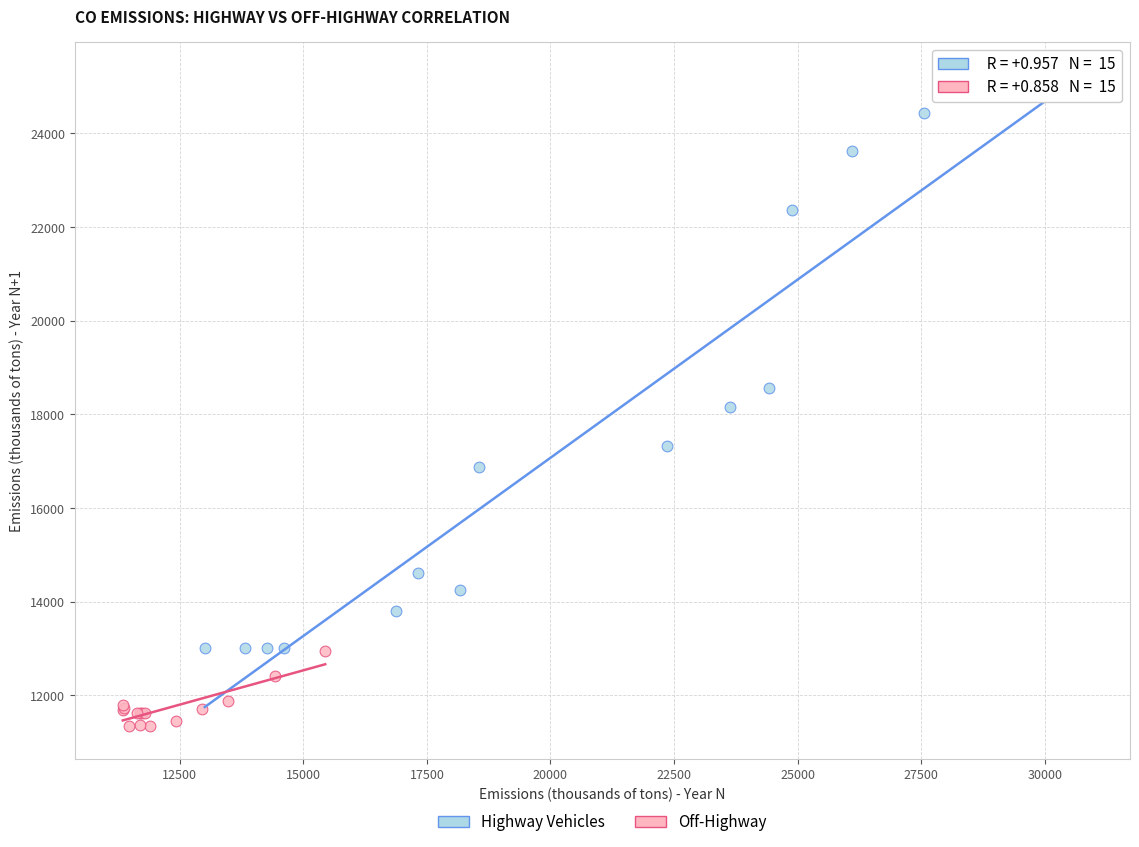

Which series contains the lowest Y value?

Off-Highway